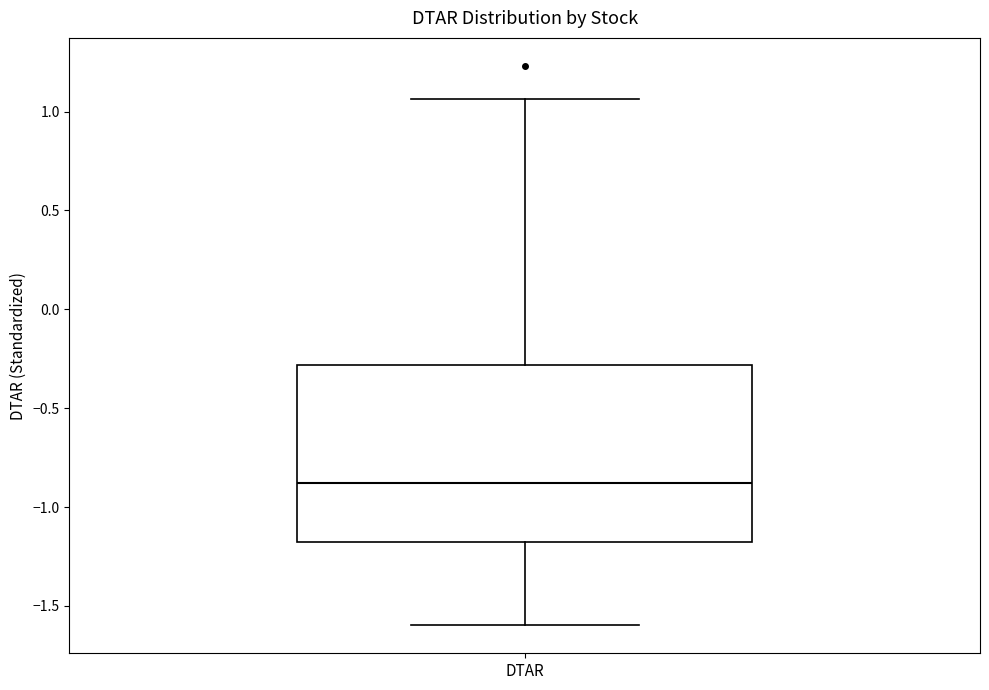

Read this box plot against the y-axis: the position of the median line, the range covered by the box, and the ends of both whiskers. The values are not printed on the chart, so give them approximately, as read against the axis.

median -0.90, box -1.20 to -0.30, whiskers -1.60 to 1.05